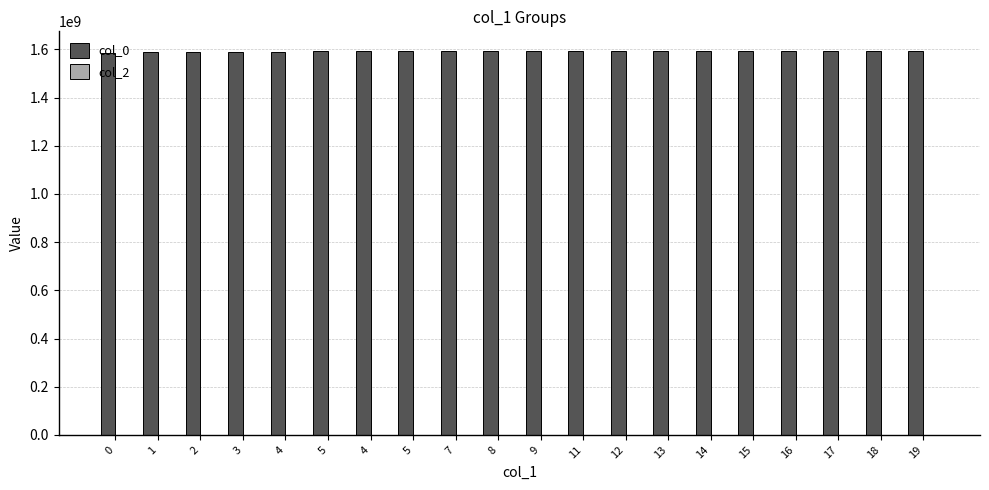

Reading right to left, extract all data points from this chart.

col_0: 19=1594836620	18=1594591779	17=1594235363	16=1594159802	15=1593774519	14=1593706149	13=1593659308	12=1593655727	11=1593623398	9=1593616172	8=1593612571	7=1593605425	5=1593518998	4=1593209364	5=1591442070	4=1590758056	3=1590088464	2=1587604438	1=1587338175	0=1583774126
col_2: 19=0	18=0	17=0	16=0	15=0	14=0	13=0	12=0	11=0	9=0	8=0	7=0	5=0	4=0	5=0	4=0	3=0	2=0	1=0	0=0